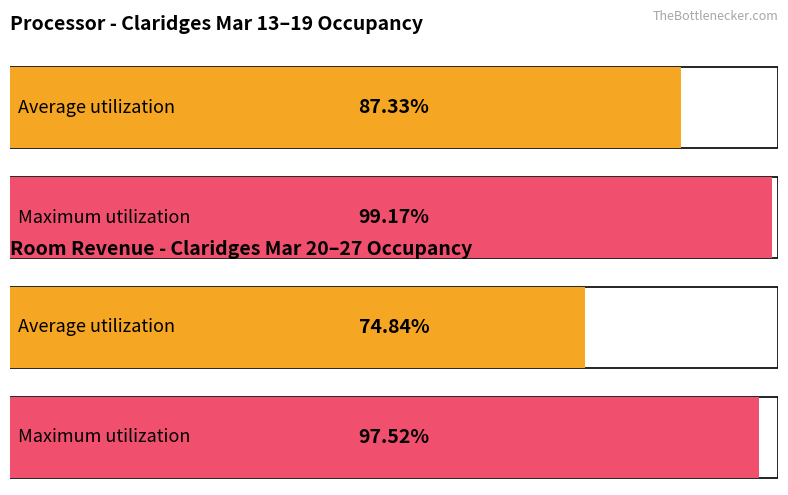

Which series has the largest range (max minus min)?

Average utilization